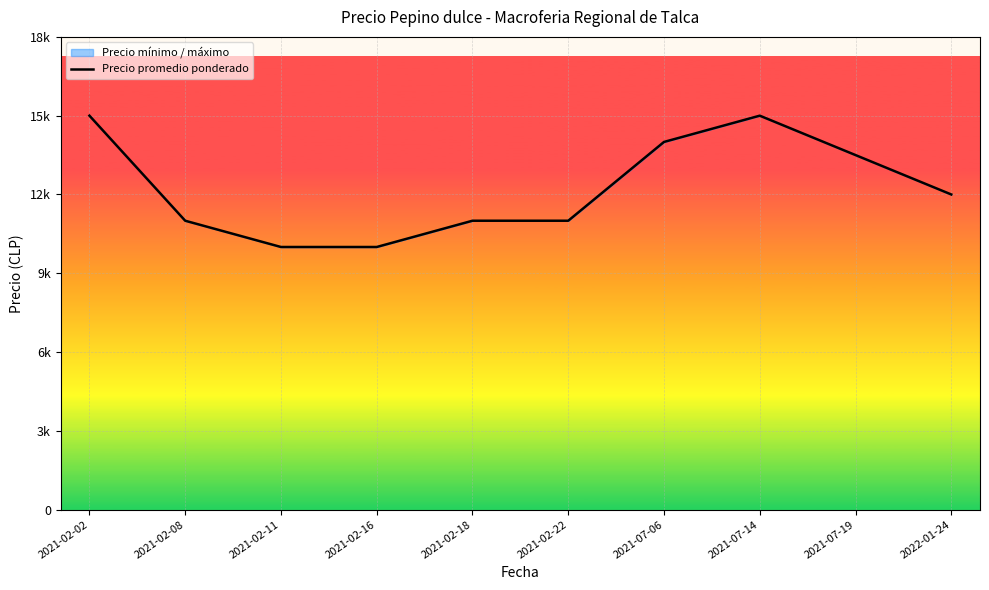

Which label corresponds to the smallest value in the chart?

2021-02-11